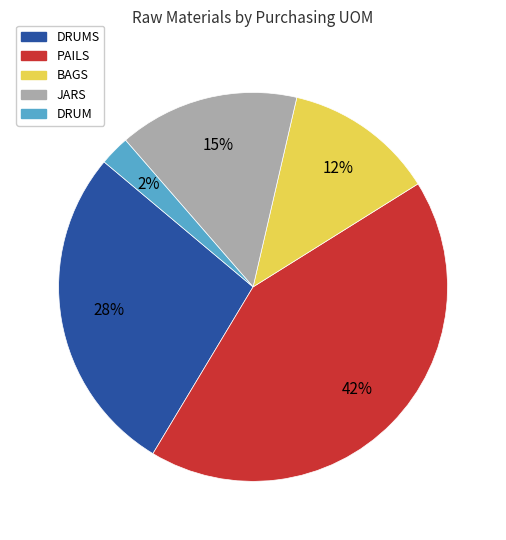

Is there a majority slice in this chart?

No